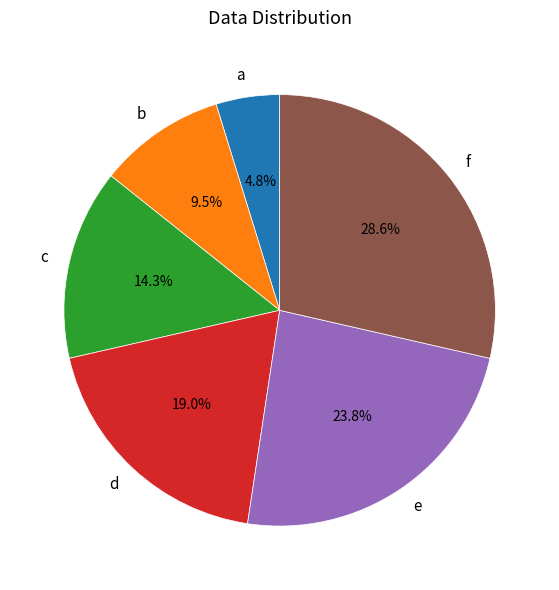

How many slices are in this pie chart?

6